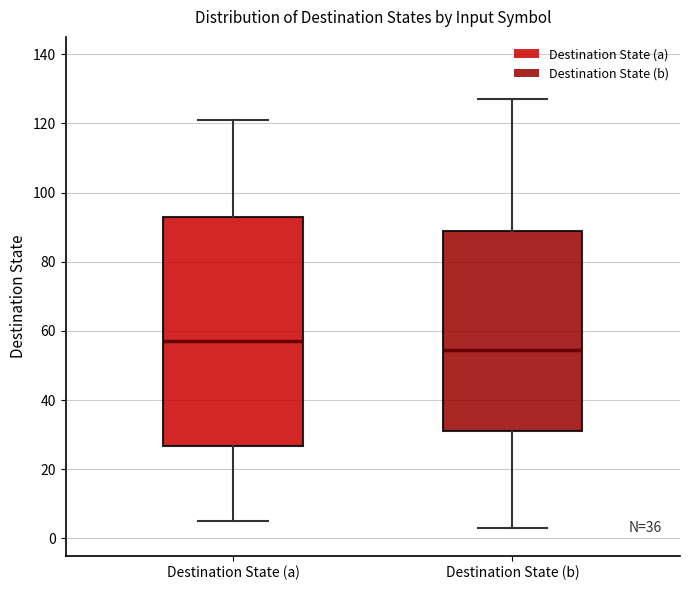

Reading left to right, read every box against the y-axis: the position of its median line, the range the box covers, and the ends of its whiskers. The values are not printed on the chart, so give them approximately, as read against the axis.

Destination State (a): median 58, box 26 to 94, whiskers 6 to 122
Destination State (b): median 54, box 32 to 88, whiskers 4 to 128